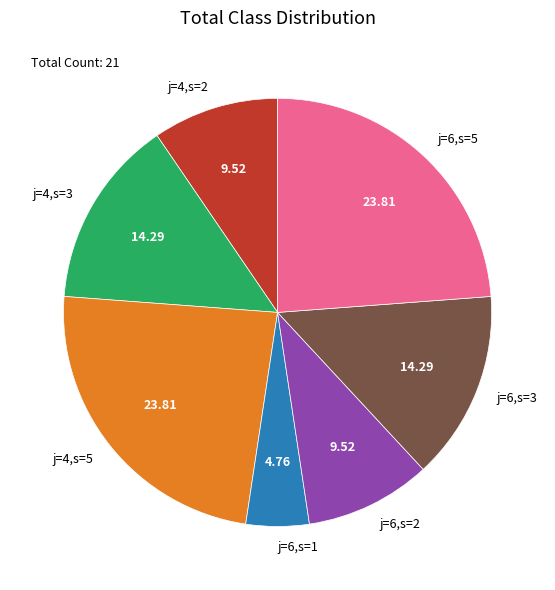

Which has a higher value, j=6,s=5 or j=6,s=2?

j=6,s=5